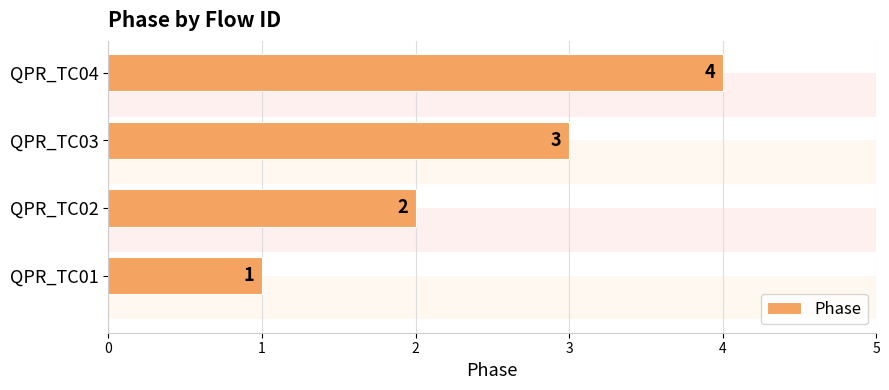

What is the maximum value shown in the chart?

4